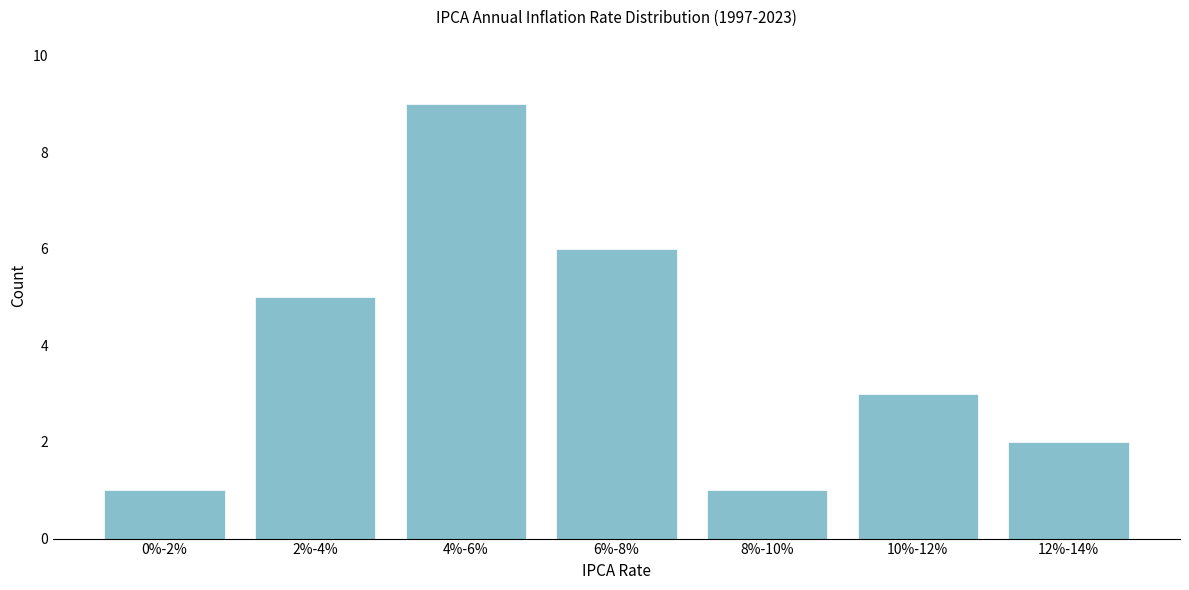

Reading right to left, transcribe all the data shown in this chart.

2	3	1	6	9	5	1